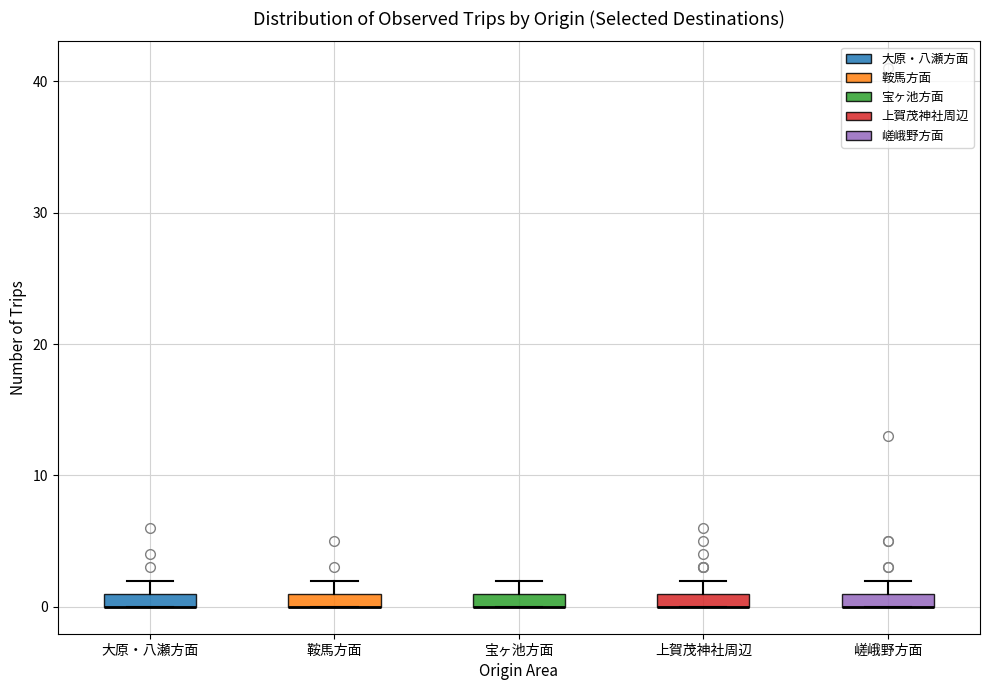

Where is the upper edge of the box for 大原・八瀬方面 on the y-axis? The values are not printed on the chart, so give them approximately, as read against the axis.

1